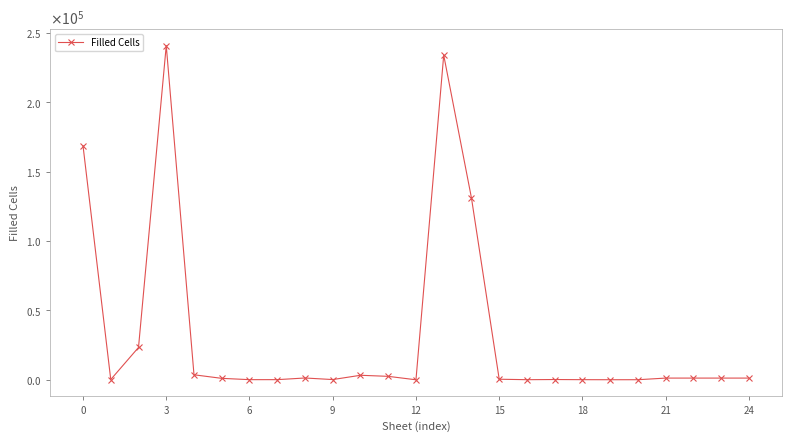

What is the label of the 3rd point from the right?

22